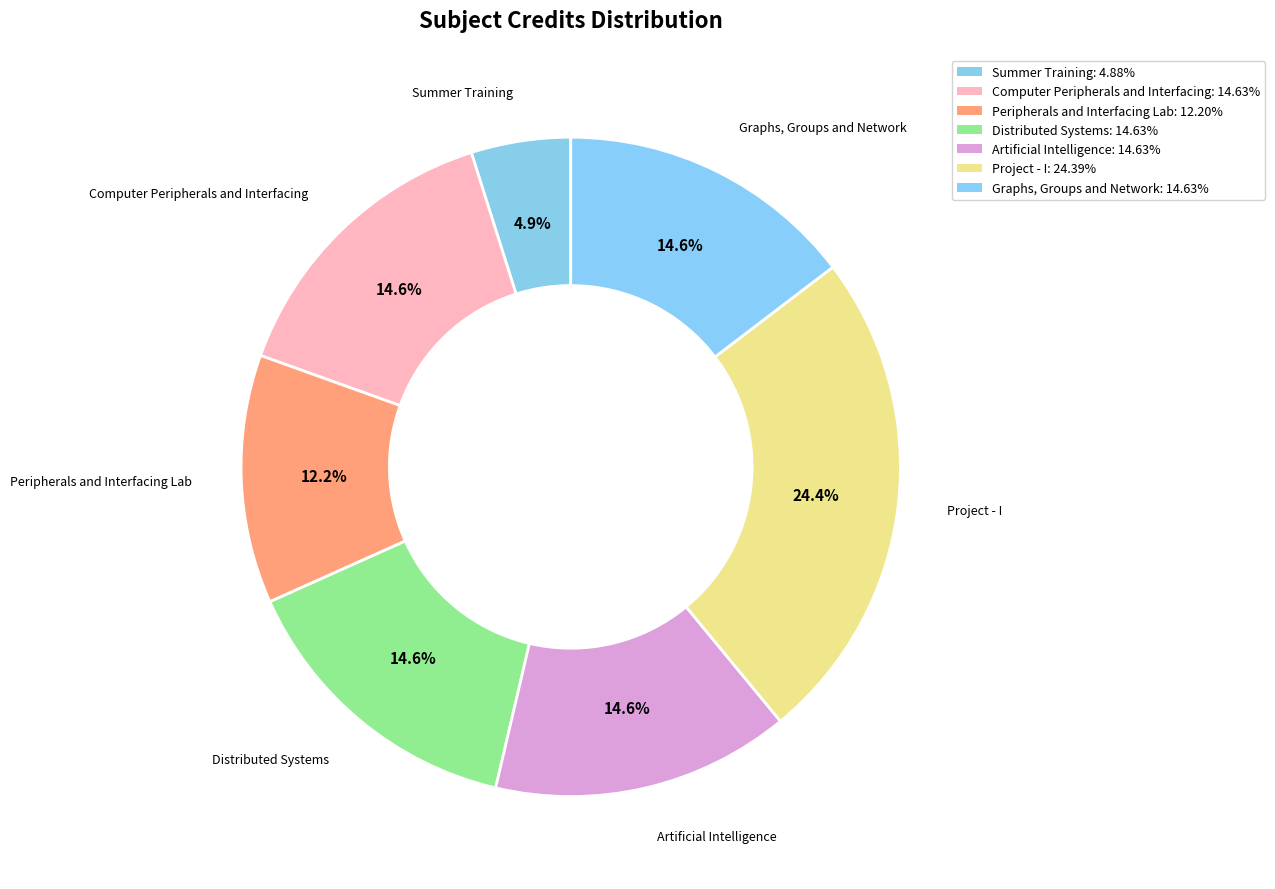

How many segments does this pie chart have?

7